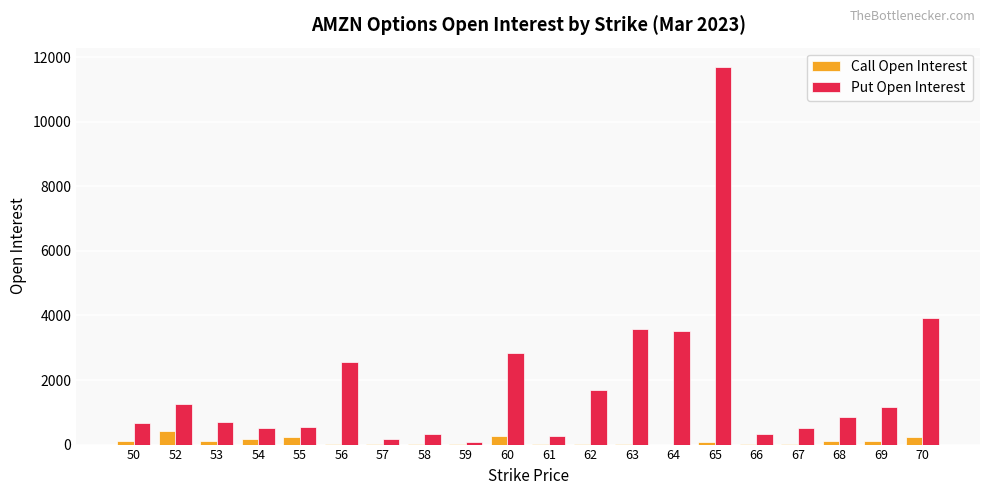

The value of Put Open Interest at 55 is 544. True or false?

True